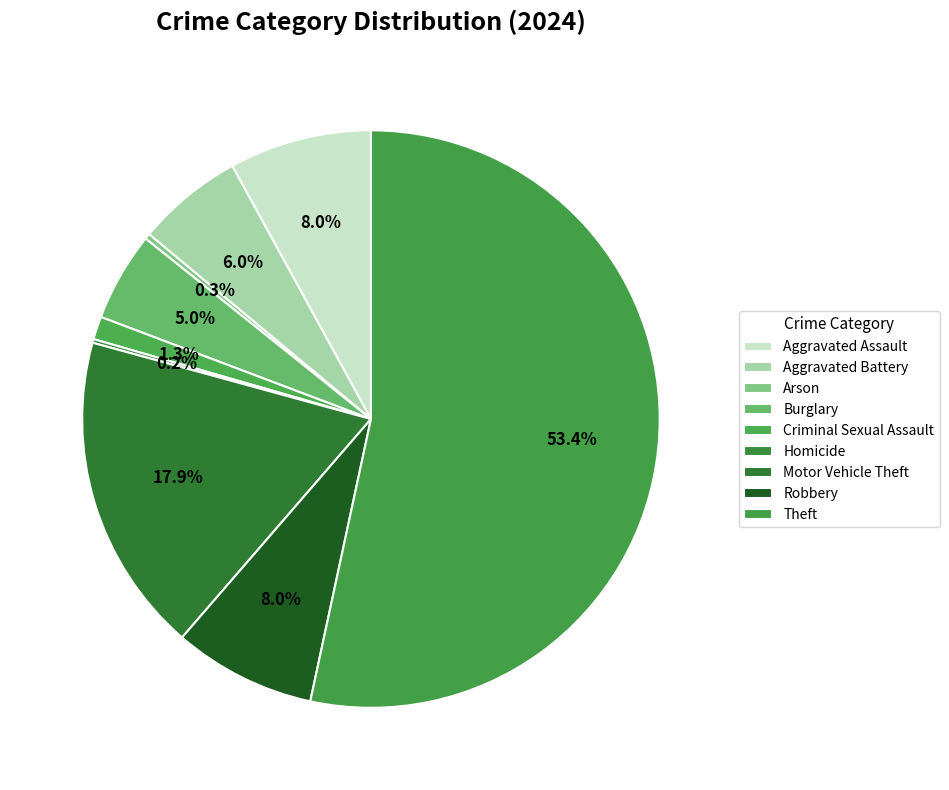

To the nearest percent, what percentage of the pie is Theft?

53%